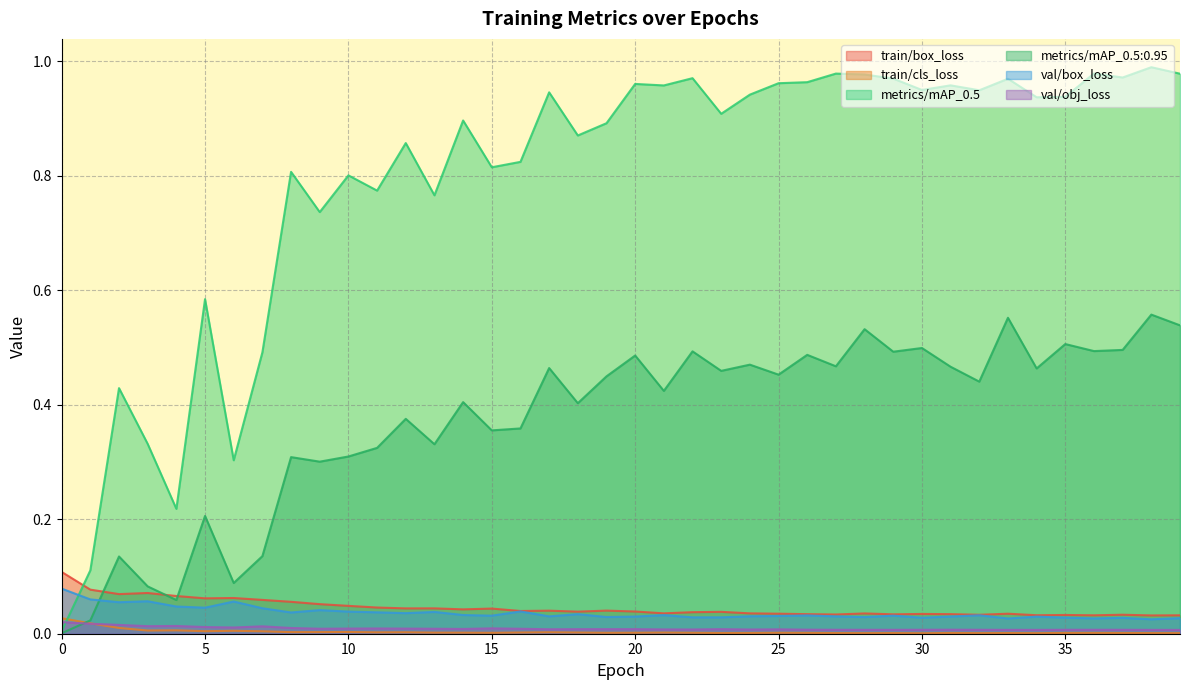

Which series has the largest total across all categories?

metrics/mAP_0.5